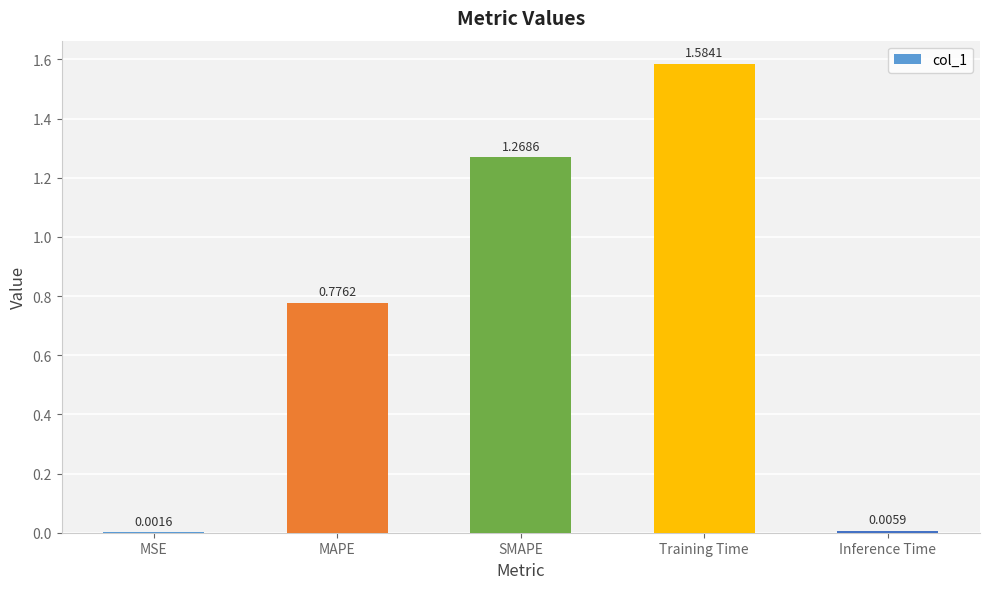

Which category has the highest value across all series?

Training Time